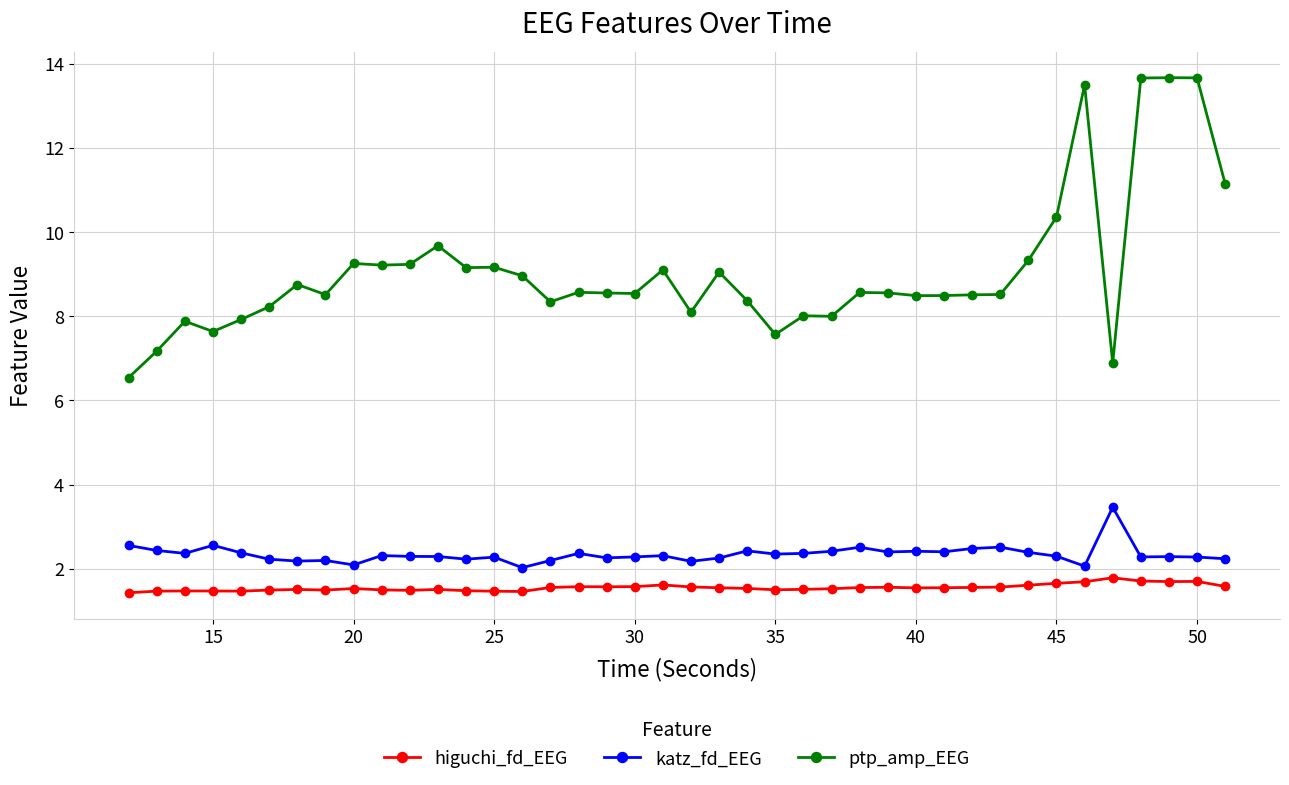

What is the difference between the maximum and minimum values in the ptp_amp_EEG series?

7.1